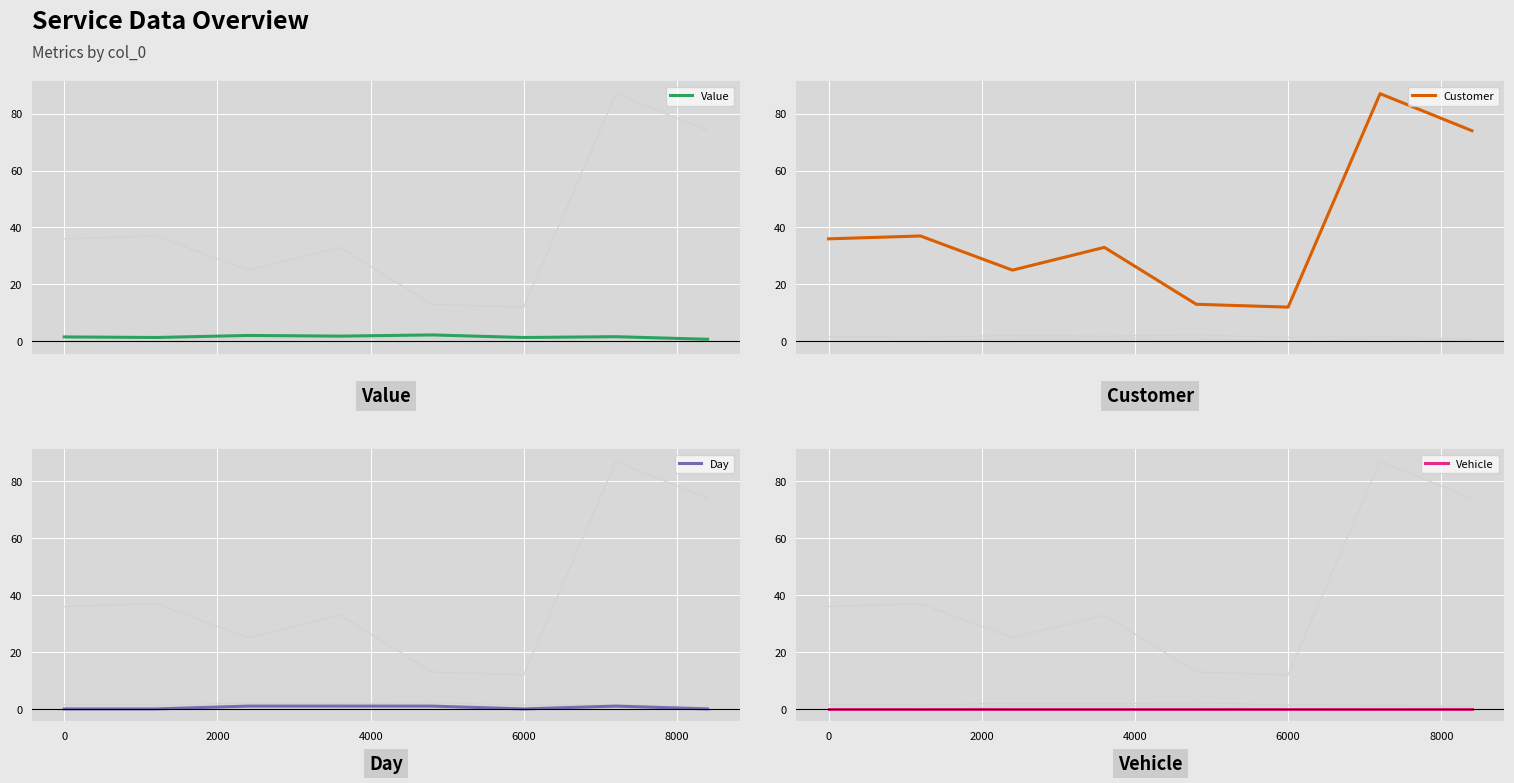

Which series has the largest total across all categories?

Customer